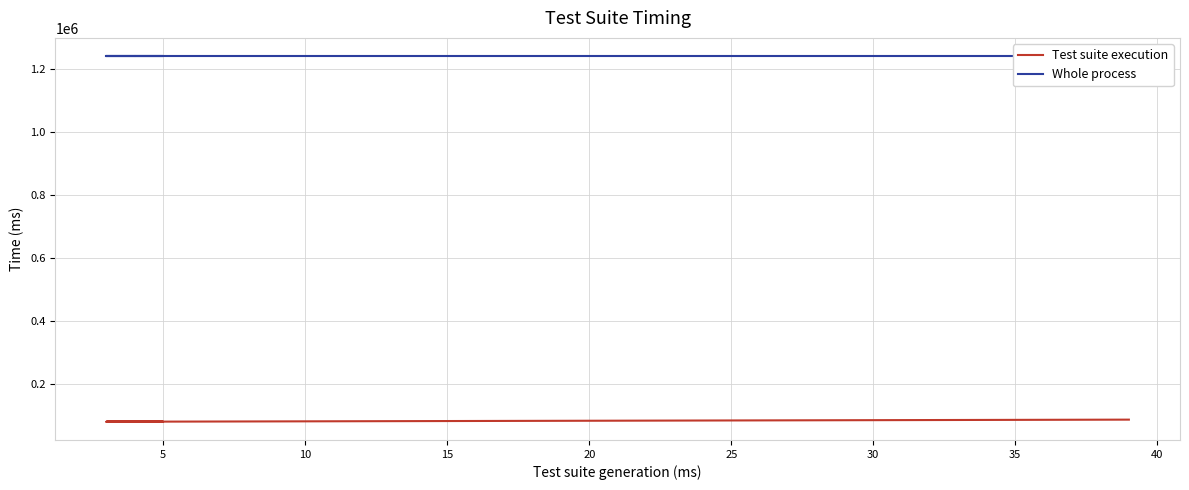

Is the value of Test suite execution at 11 greater than the value of Whole process at 0?

No